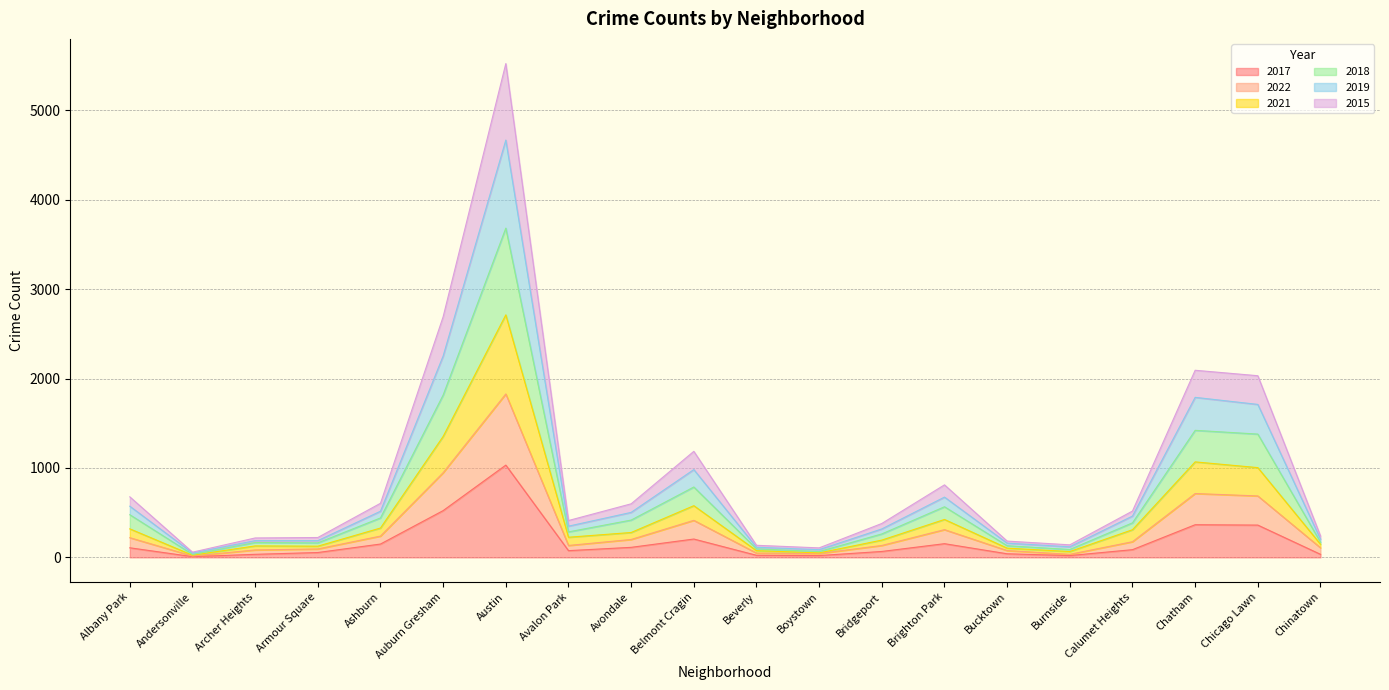

What is the total value across all series at Auburn Gresham?

2692